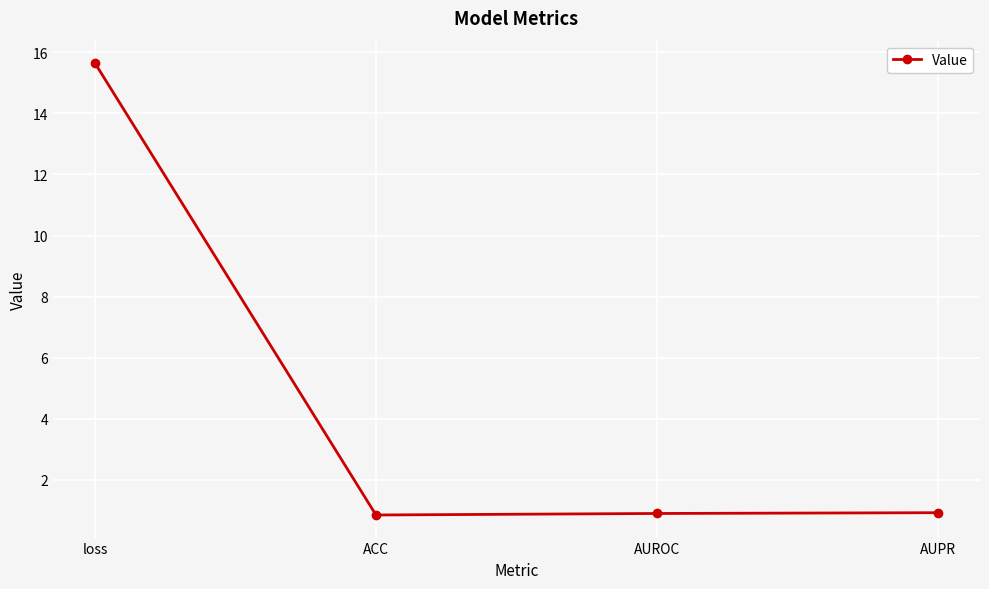

How many interior local valleys (lower than both neighbors) does the data have?

1